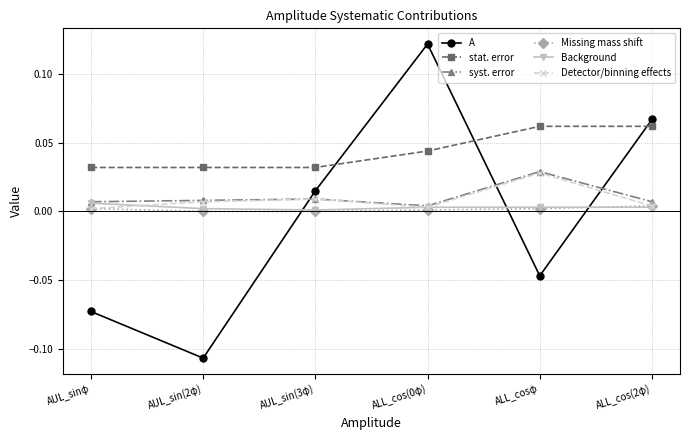

Which label corresponds to the smallest value in the chart?

AUL_sin(2φ)